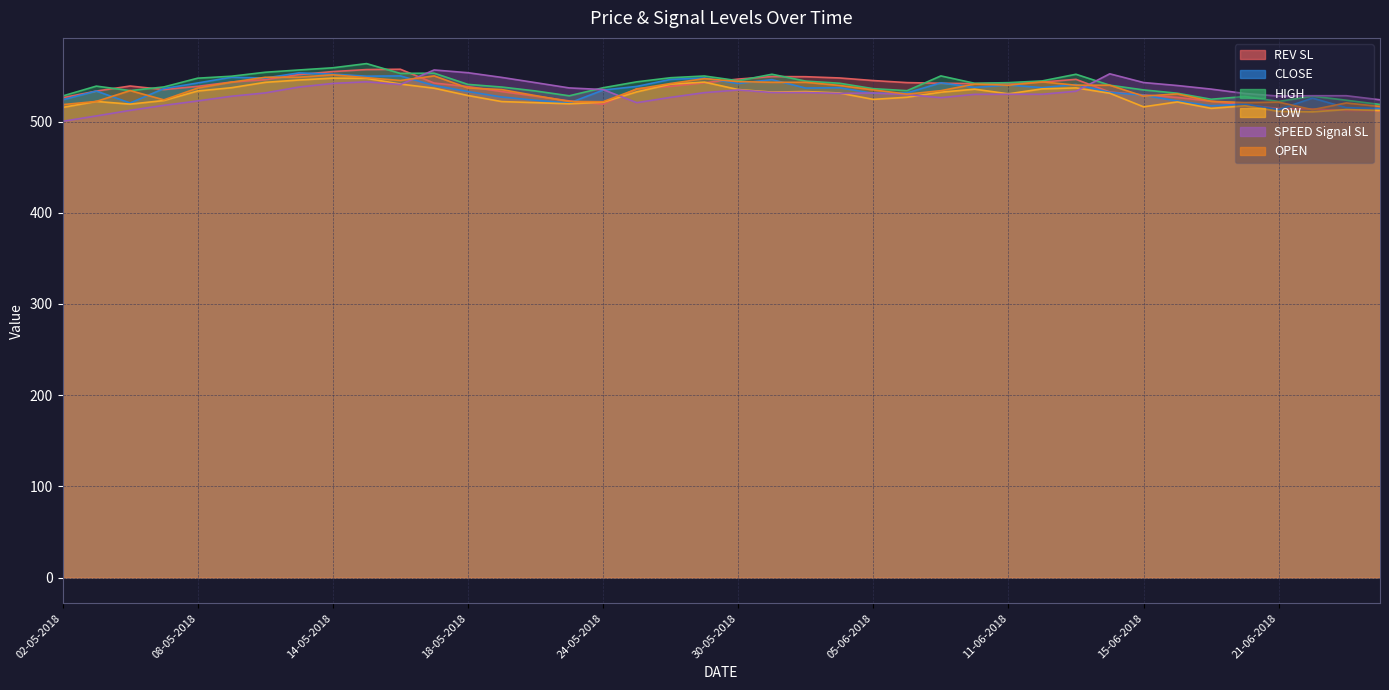

How many lines are shown in the chart?

6